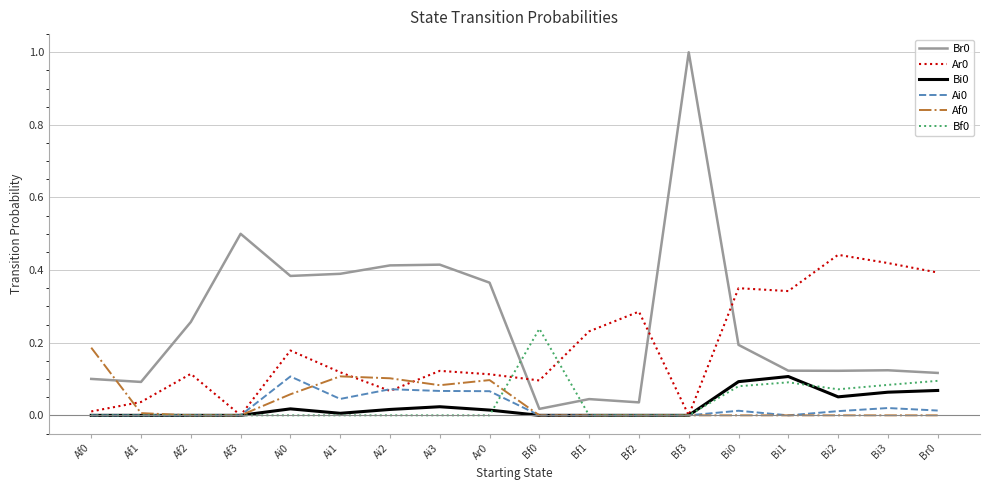

Is it true that Bf0 equals 0.0 at Bf2?

True